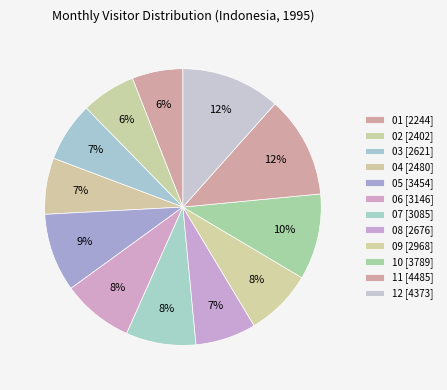

To the nearest percent, what portion does 02 represent?

6%